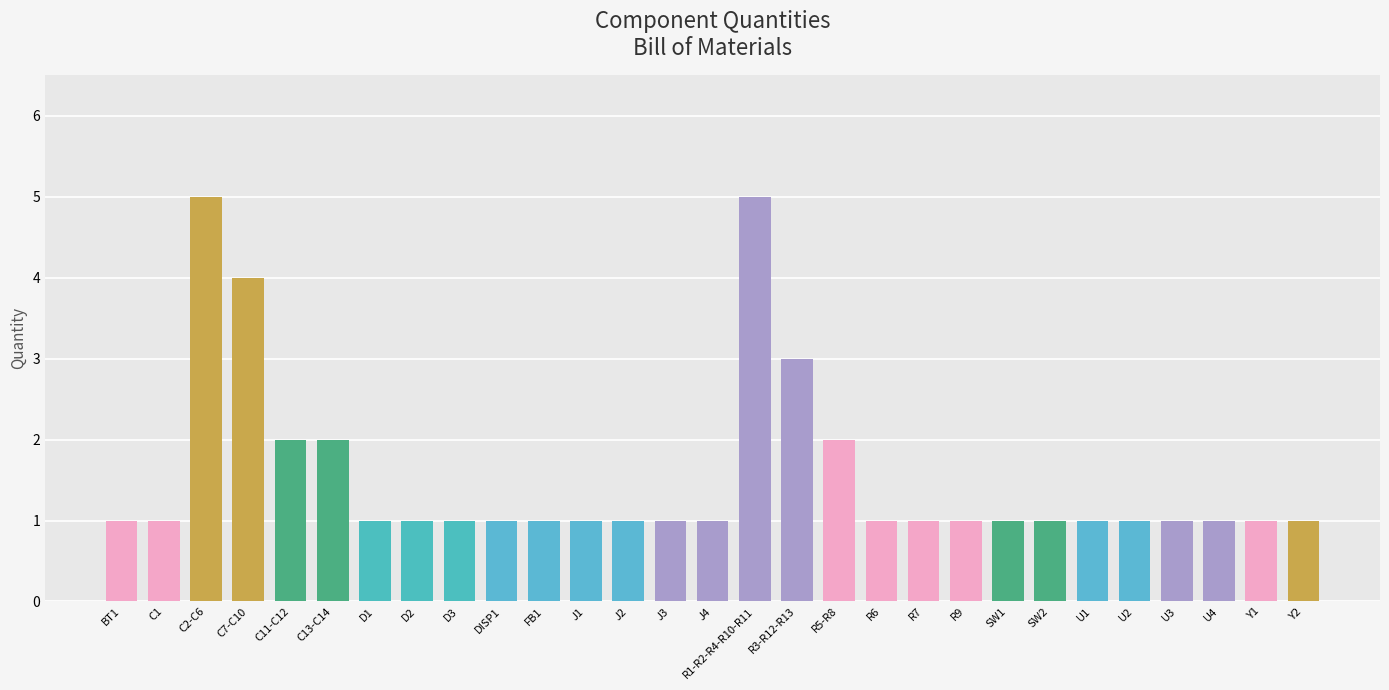

How many bars are there in total?

29